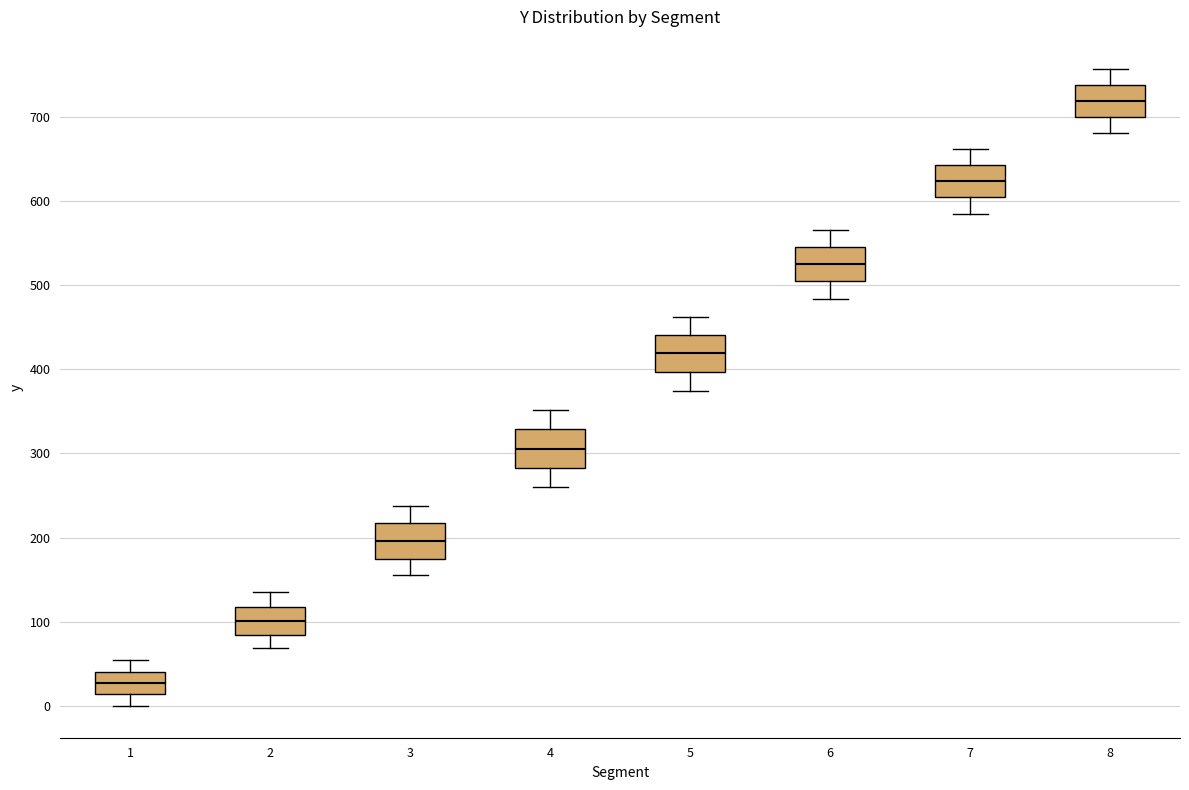

Which box has the highest median line?

8